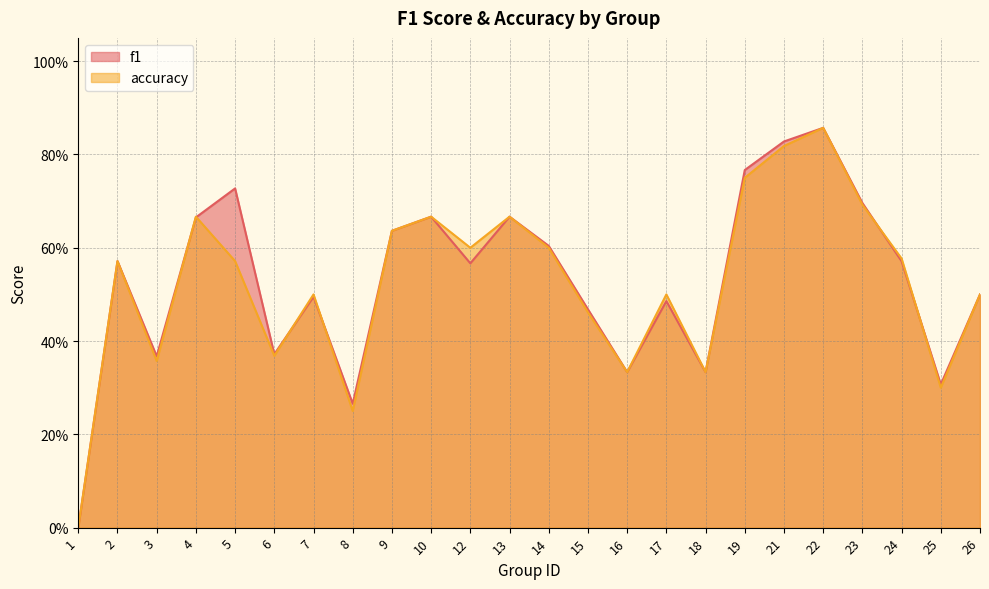

What is the difference between the maximum and minimum values in the f1 series?

0.9